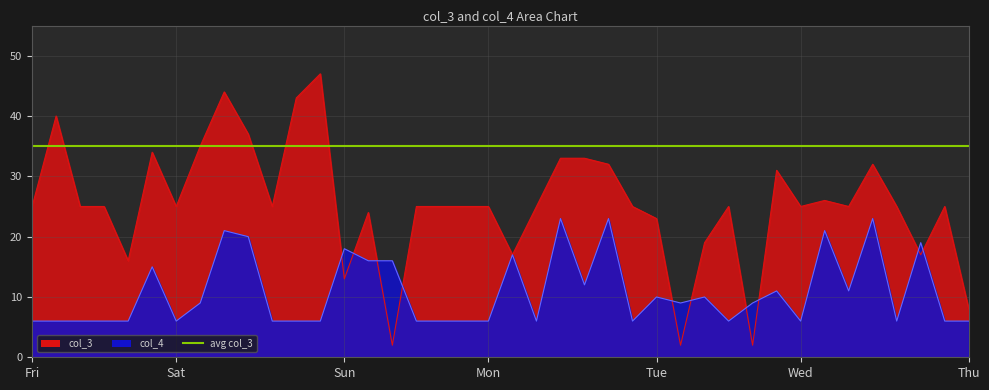

At which label is col_4 closest to 14?

5